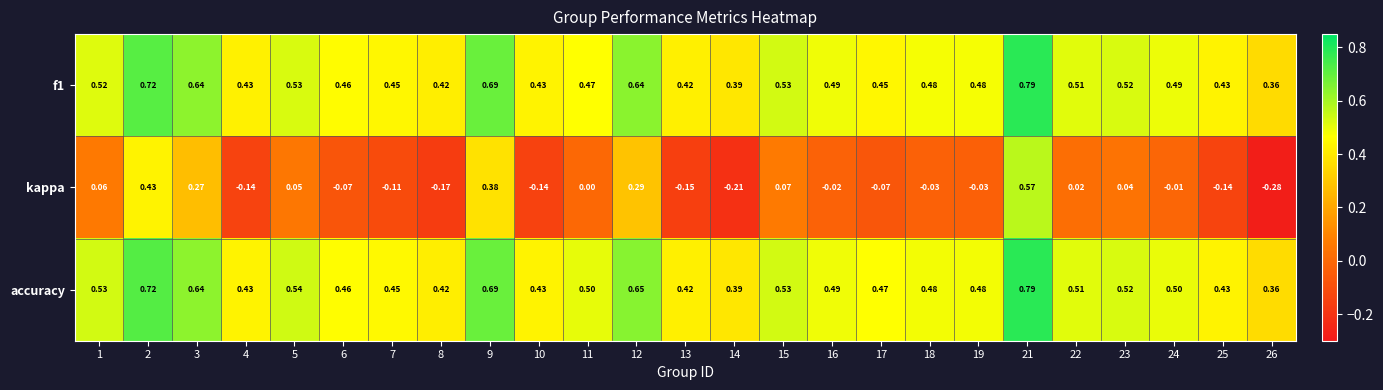

Which label corresponds to the smallest value in the chart?

26